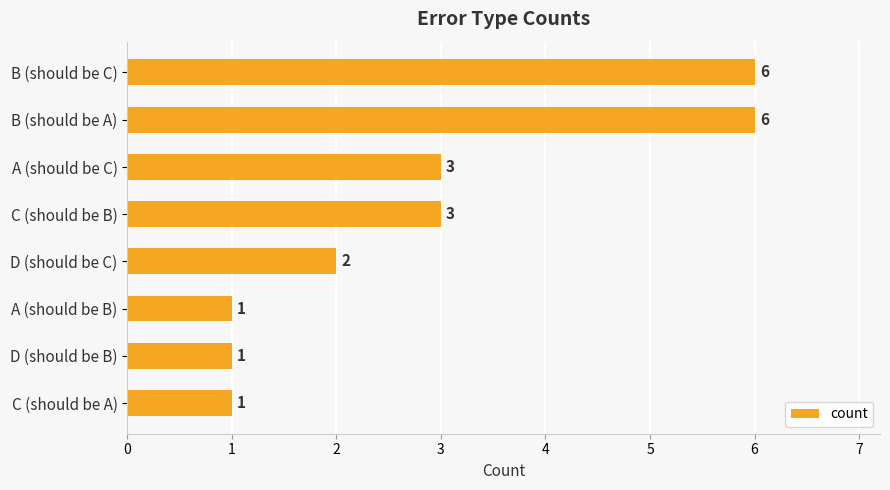

Reading top to bottom, transcribe all the data shown in this chart.

B (should be C)=6	B (should be A)=6	A (should be C)=3	C (should be B)=3	D (should be C)=2	A (should be B)=1	D (should be B)=1	C (should be A)=1